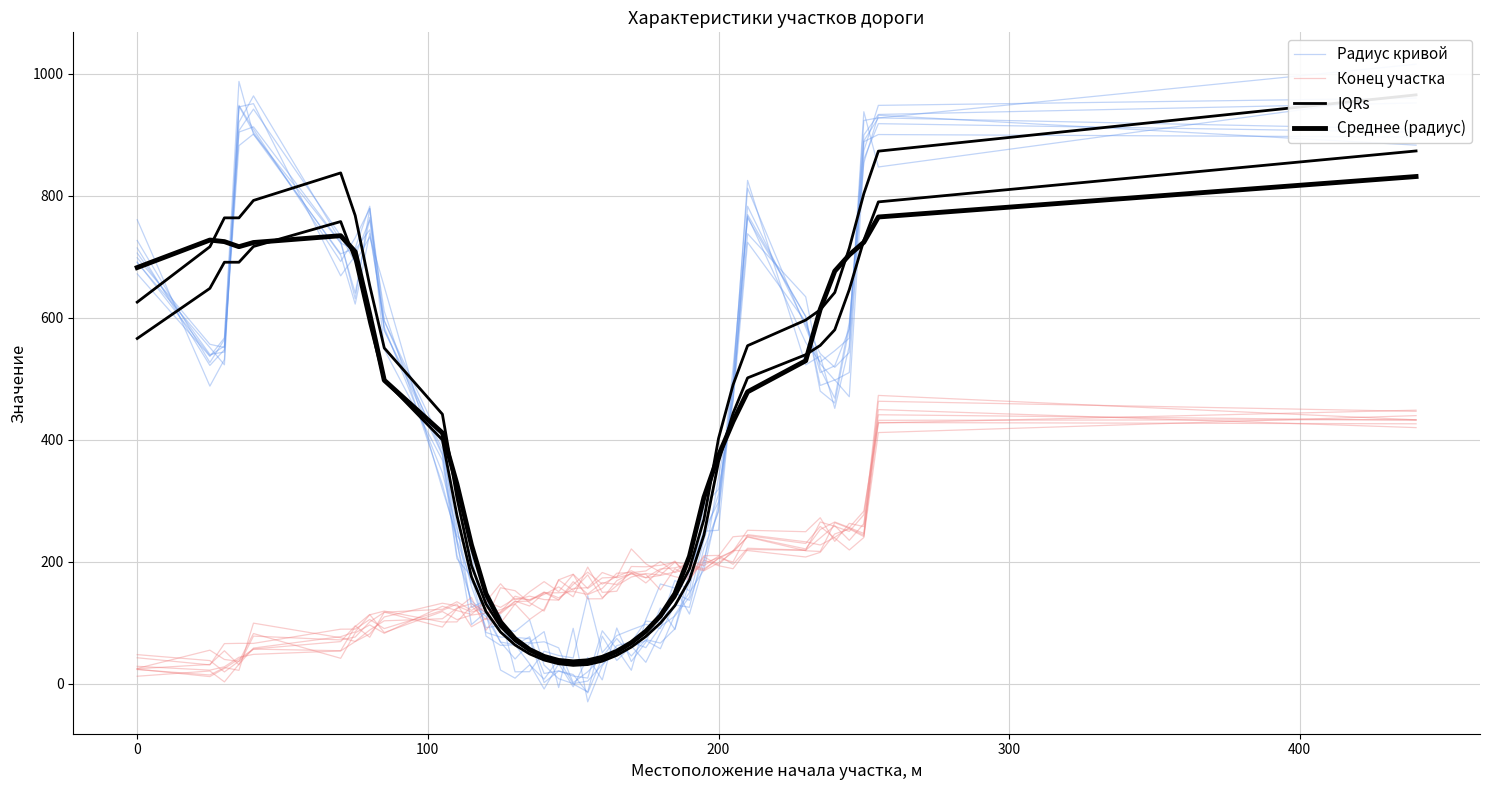

True or false: Среднее (радиус) has more than 2 points higher than both neighbors.

False